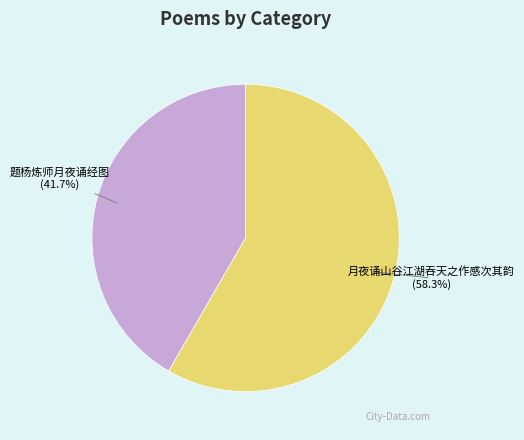

How many segments does this pie chart have?

2